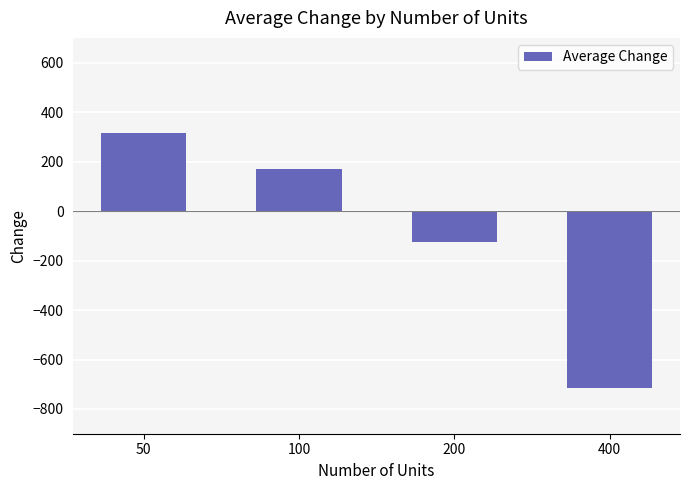

Reading left to right, transcribe all the data shown in this chart.

50=316.2	100=168.6	200=-126.5	400=-716.7